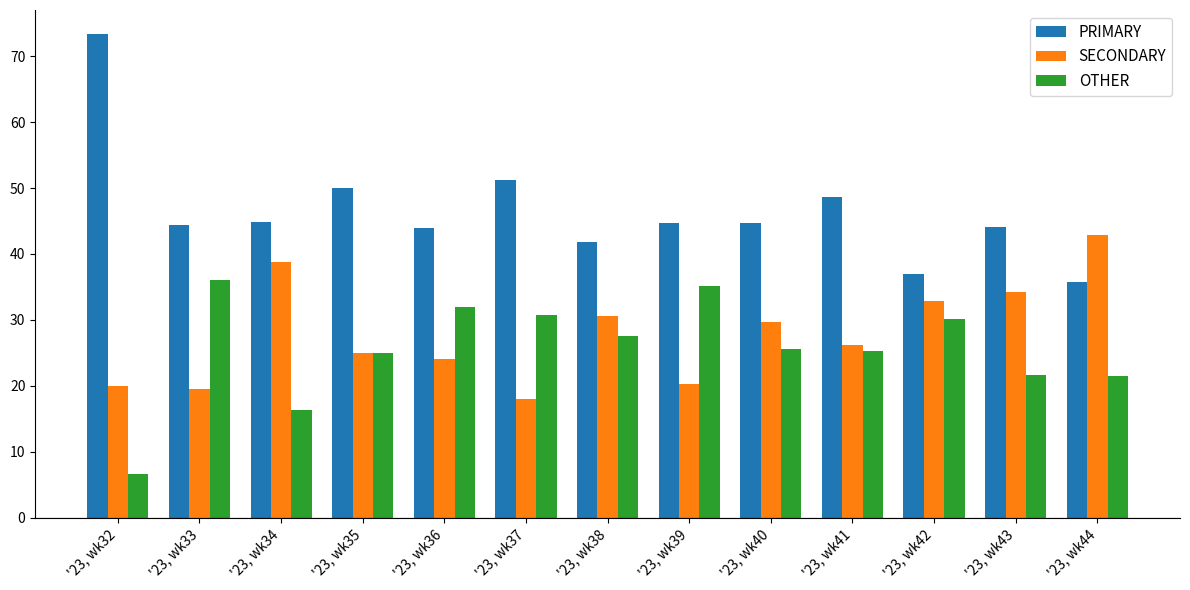

Which label corresponds to the smallest value in the chart?

'23, wk32